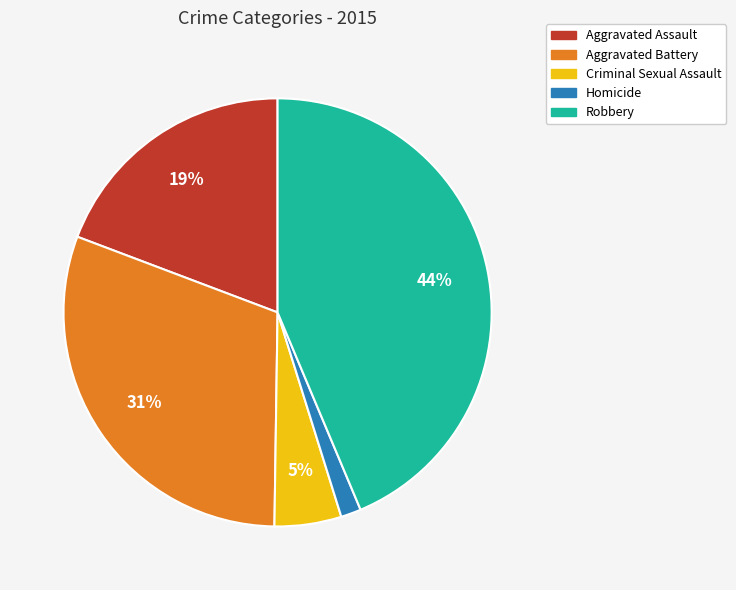

True or false: Aggravated Battery accounts for 40% of the total.

False